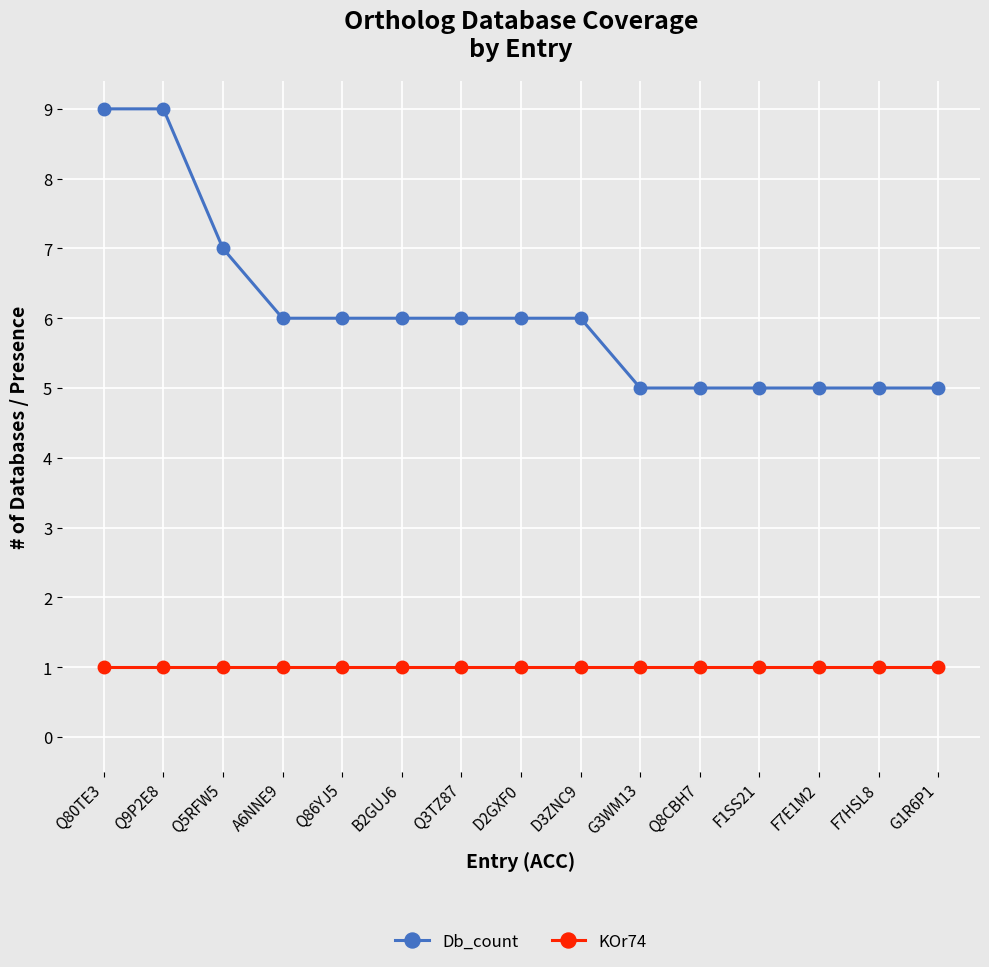

What is the label of the 12th point from the left?

F1SS21